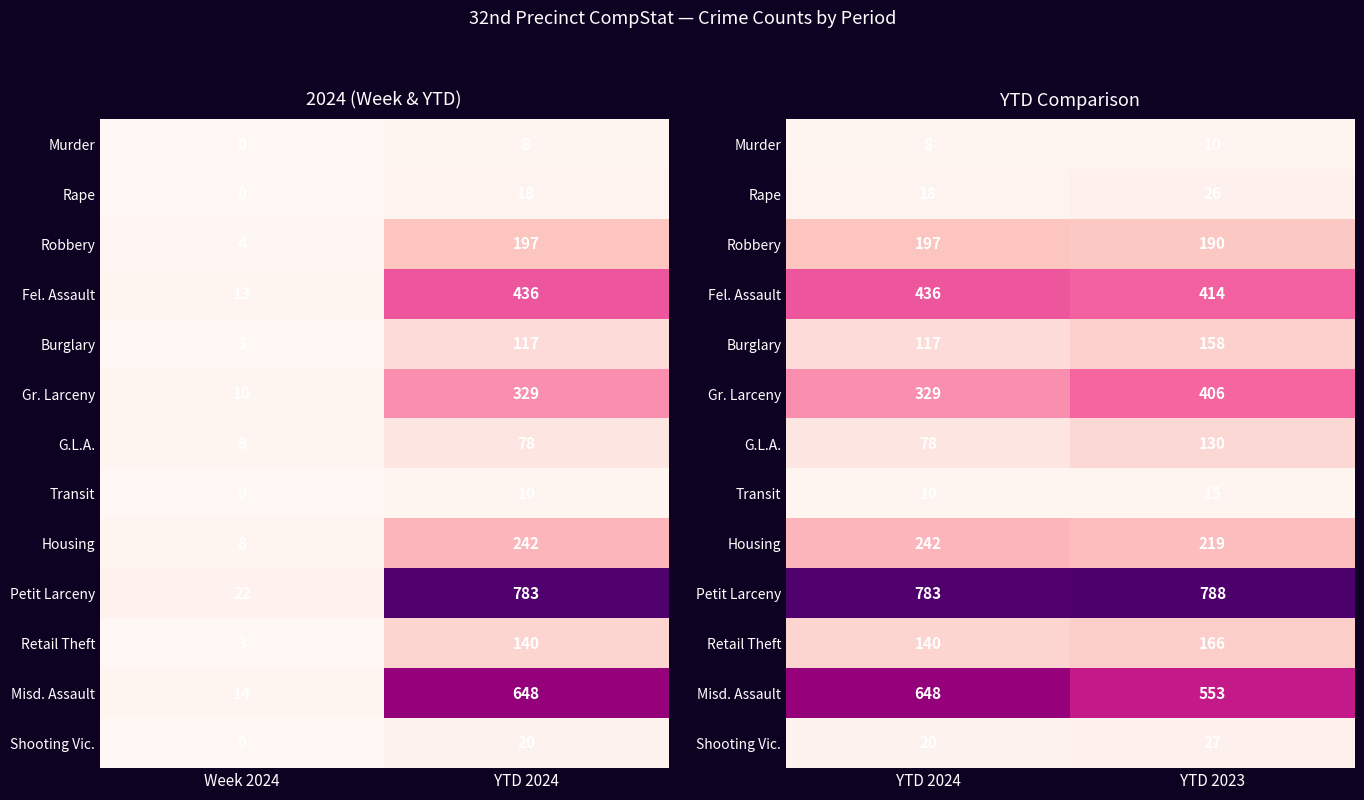

How many Petit Larceny values are between 783 and 788?

2